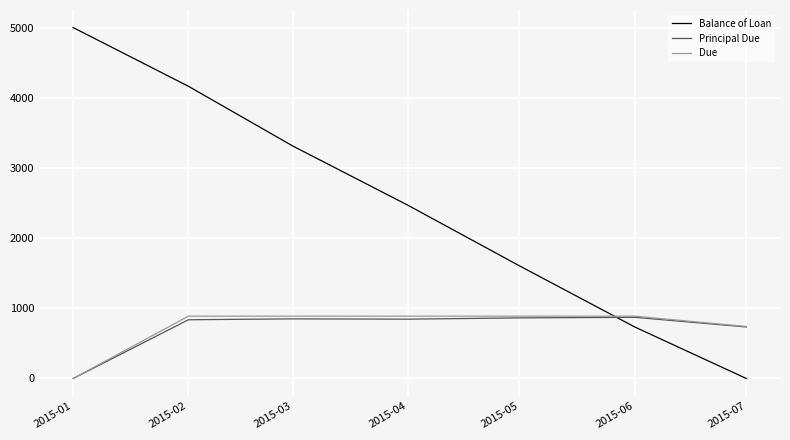

At which label does Due first exceed 887?

2015-02